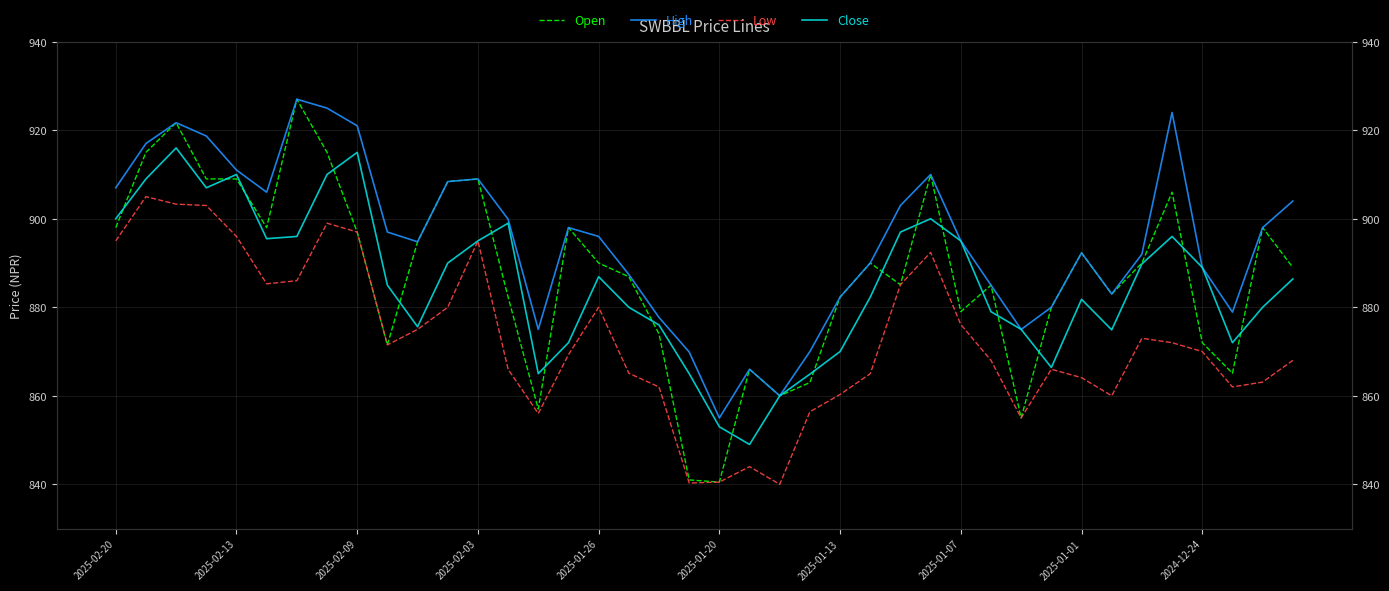

Count the number of categories in the chart.

40